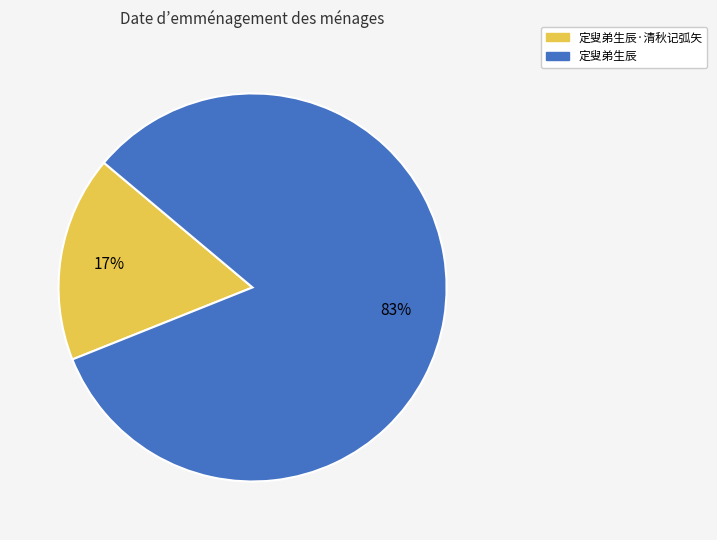

To the nearest percent, what percentage of the pie is 定叟弟生辰·清秋记弧矢?

17%